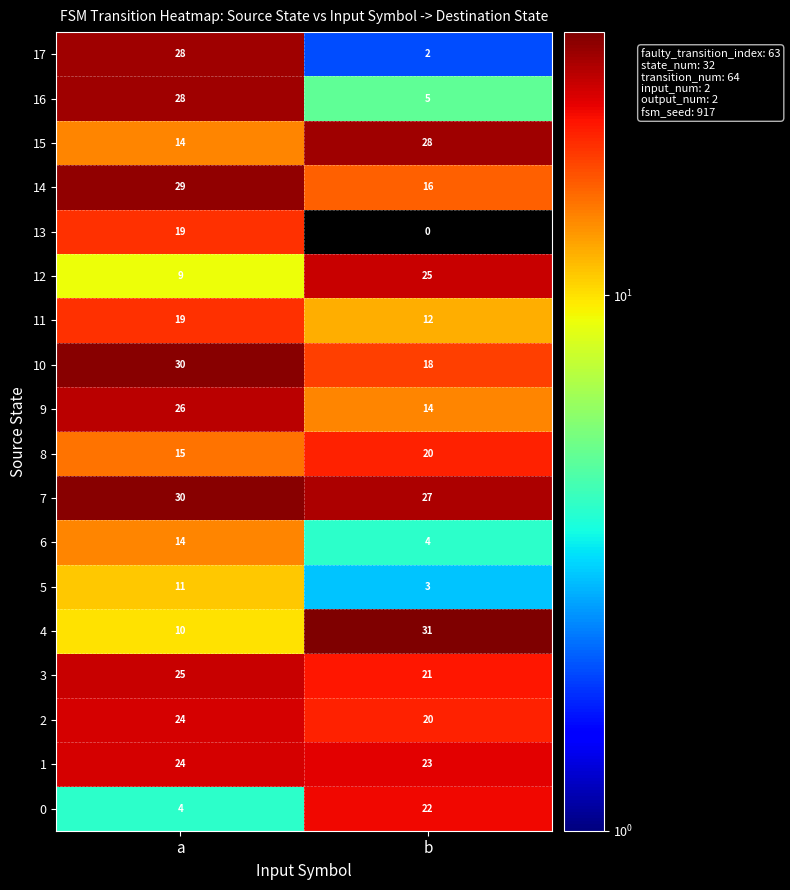

What is the sum of the 15 values at b and a?

42